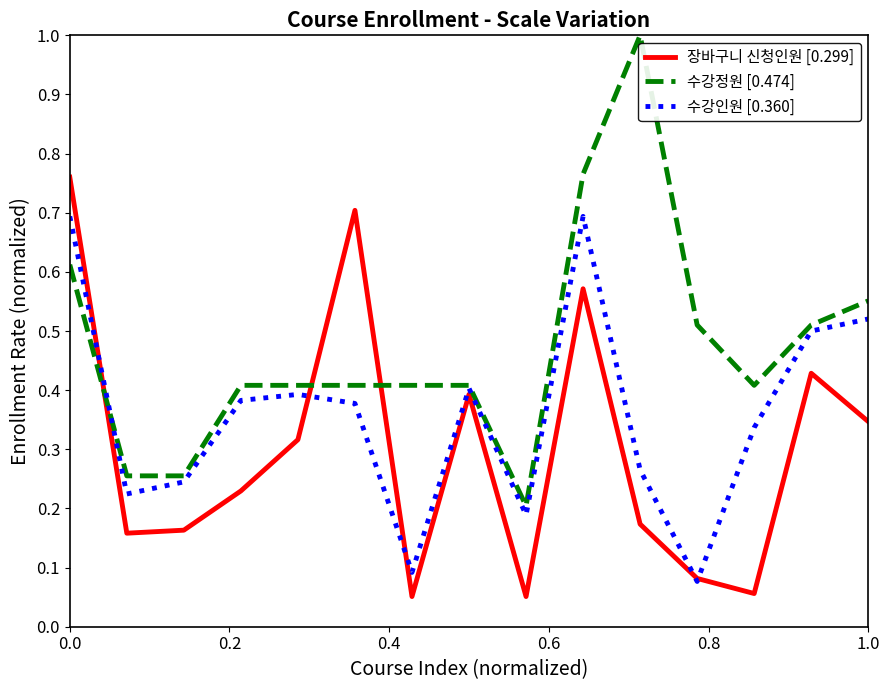

Which series has the widest spread of values?

수강정원 [0.474]